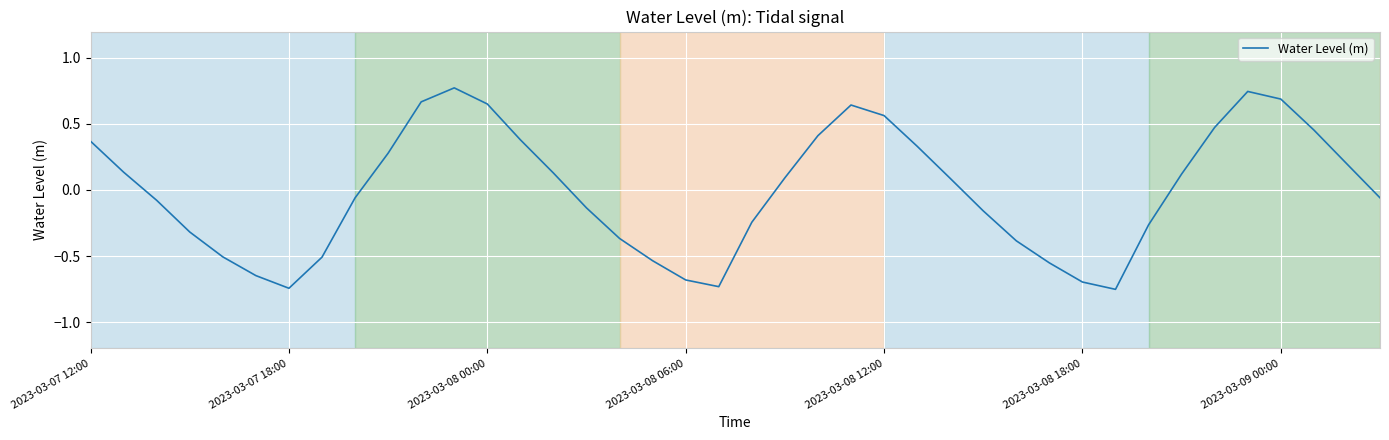

What is the difference between the maximum and minimum values?

1.5